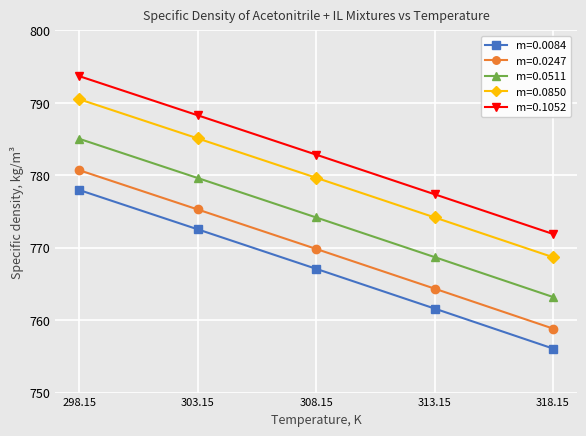

True or false: m=0.0084 and m=0.0247 intersect in this chart.

False